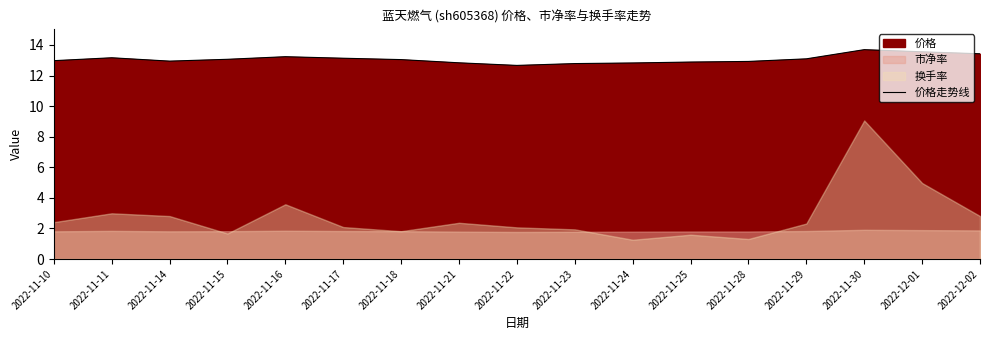

Where does the data first go above 13?

2022-11-11